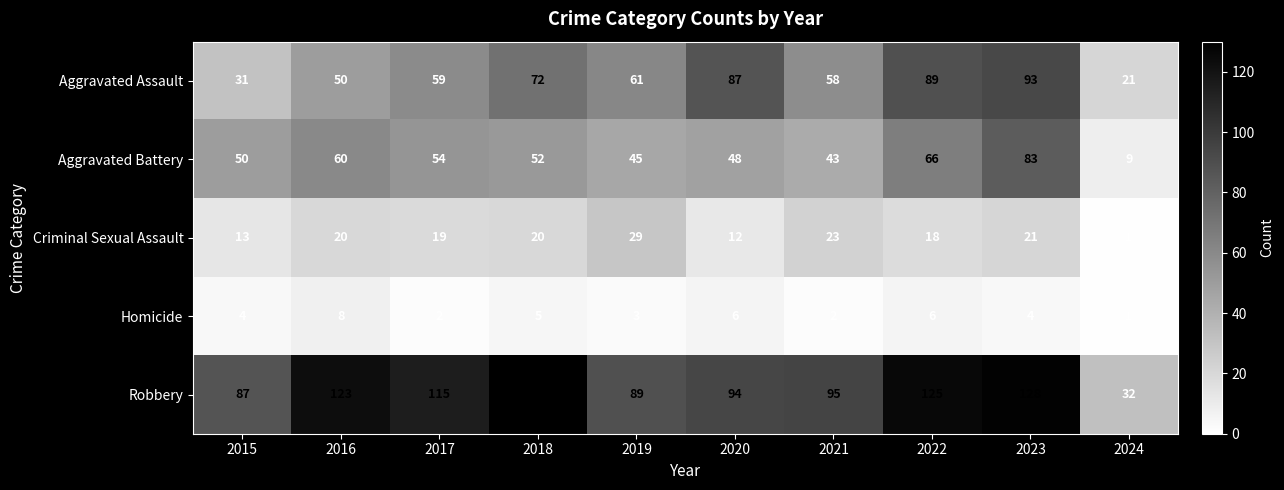

What is the maximum value shown in the chart?

130